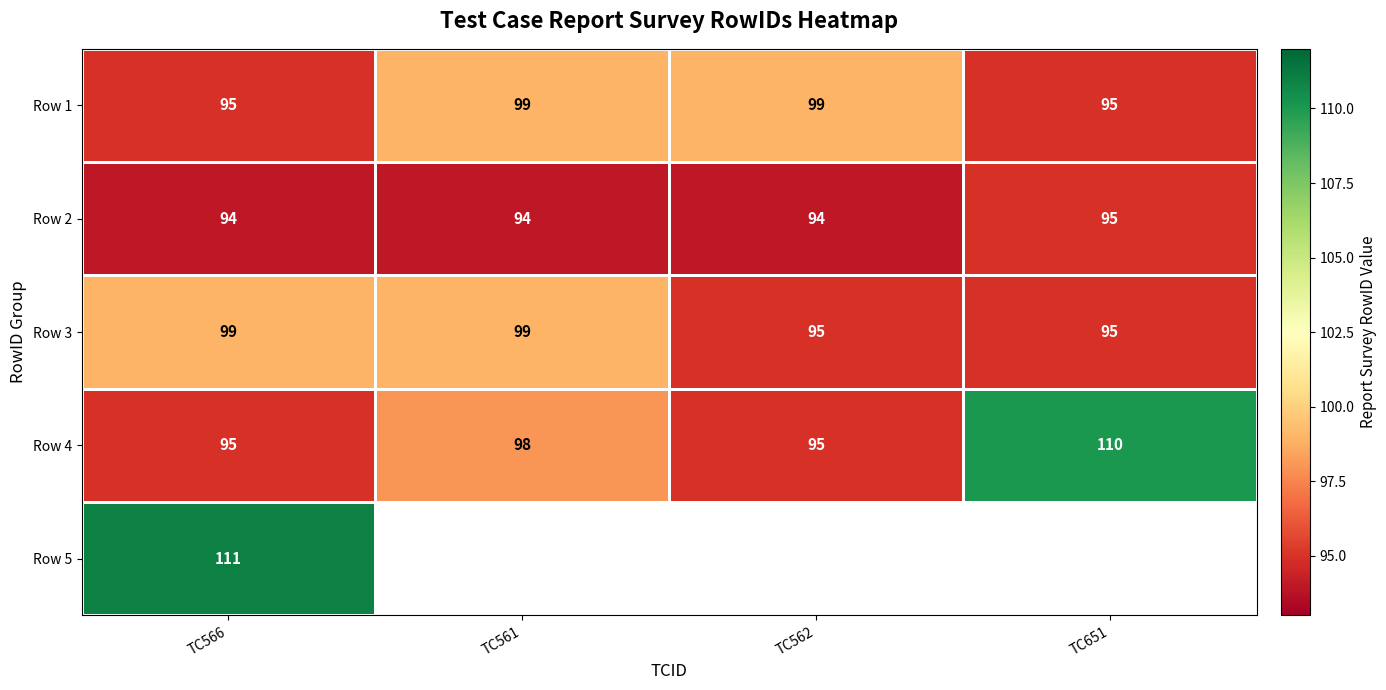

Count the number of categories in the chart.

4